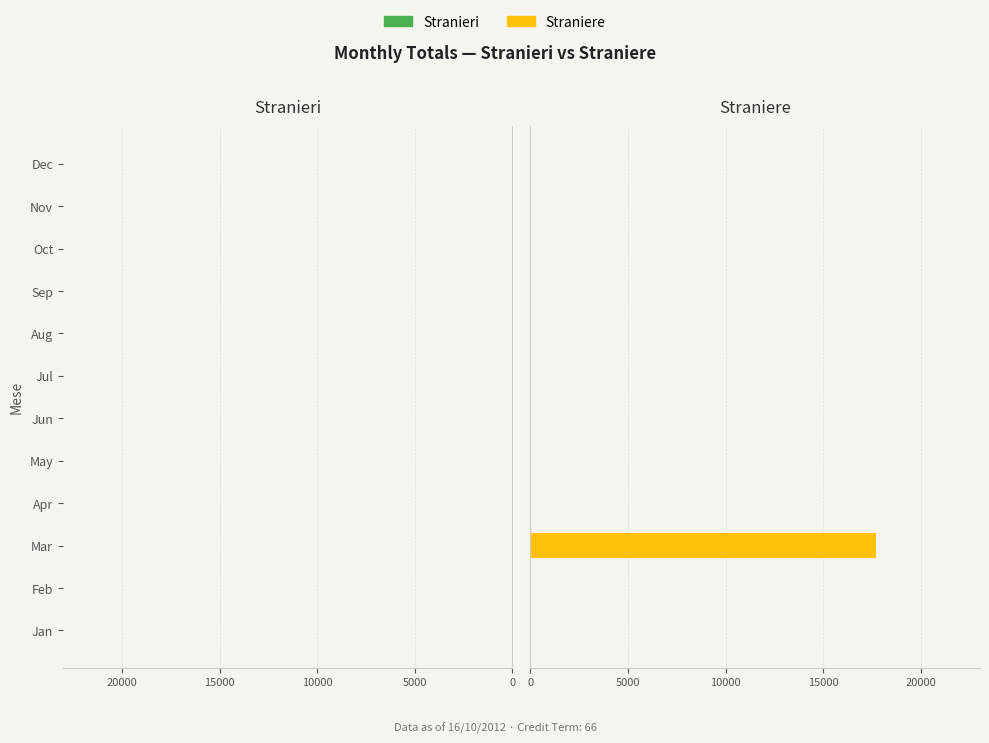

What is the sum of all values?

17728.4